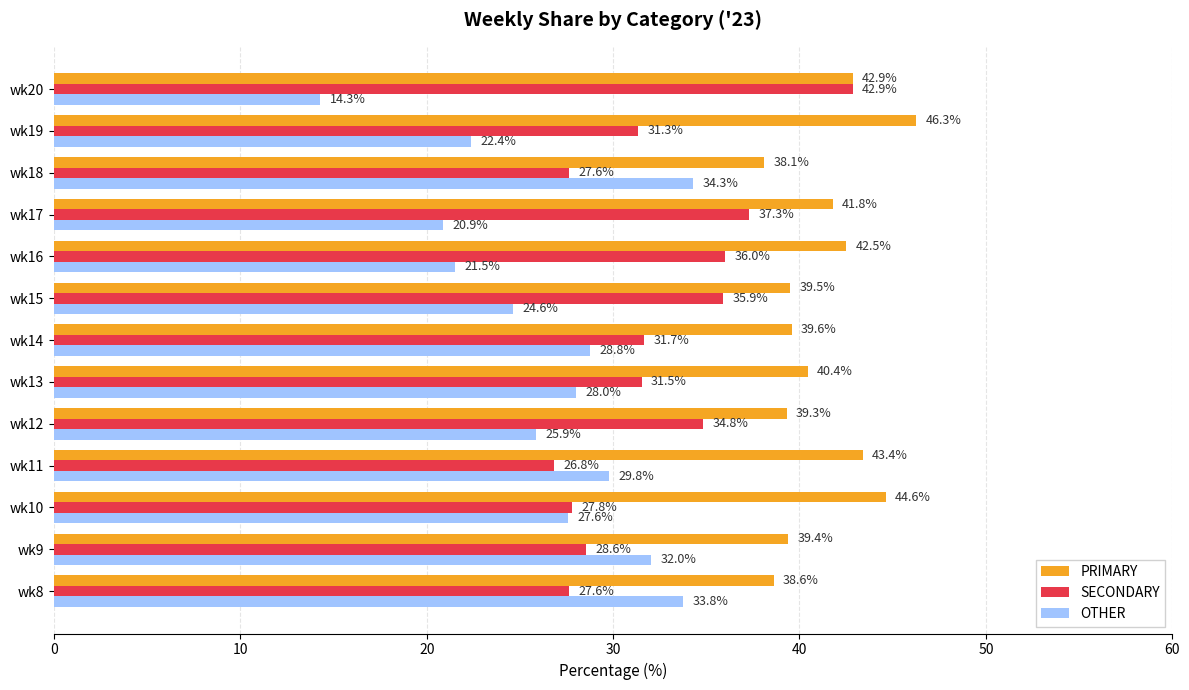

The value of PRIMARY at wk16 is 42.5. True or false?

True